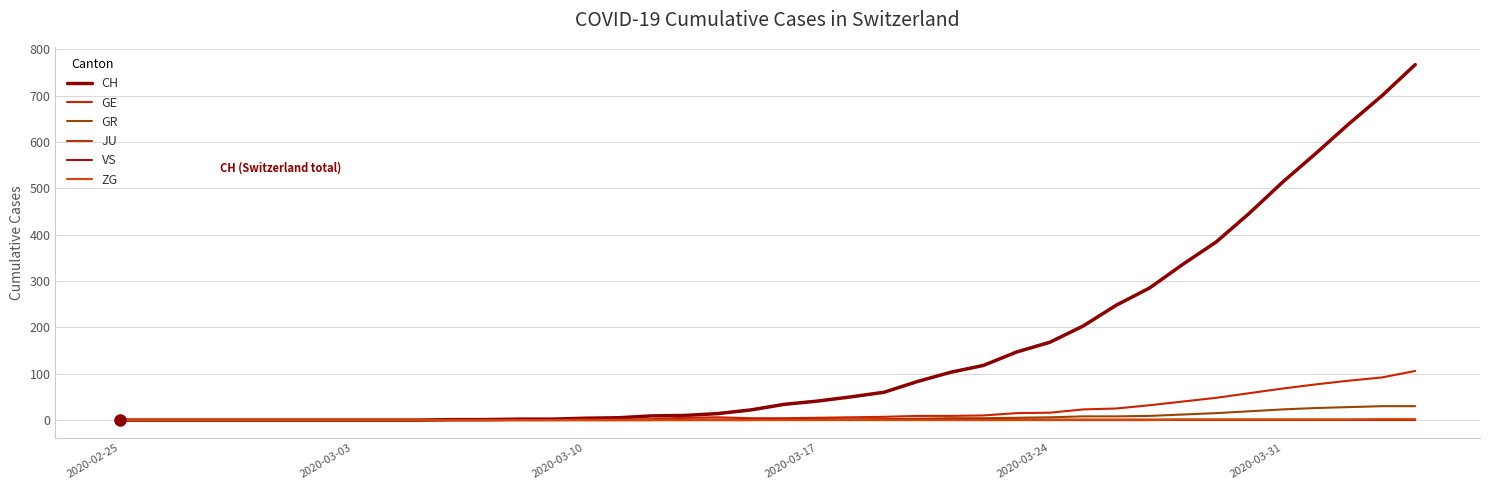

True or false: GR and ZG intersect in this chart.

False